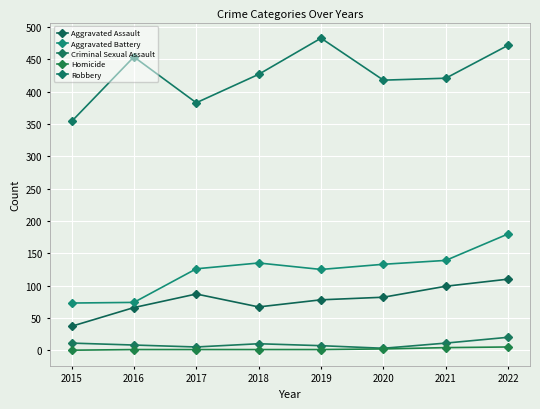

How many values in the Homicide series are below 1?

1